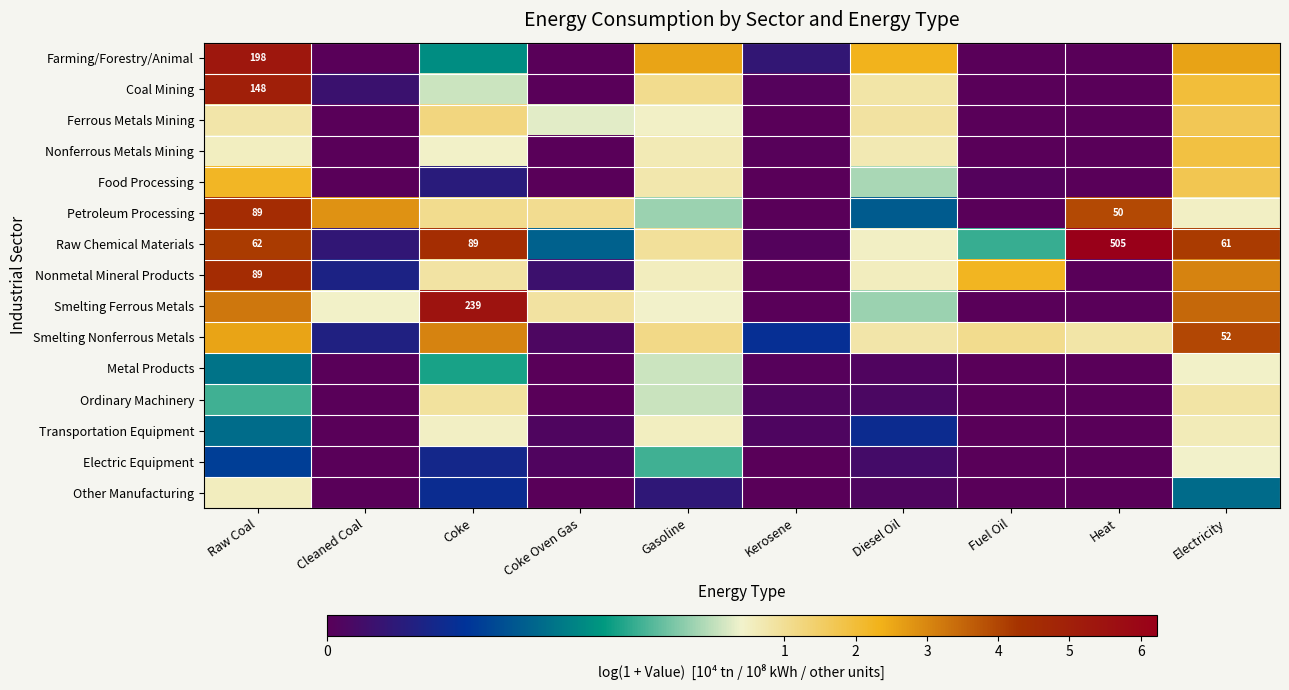

How many values in Nonmetal Mineral Products are above zero?

9